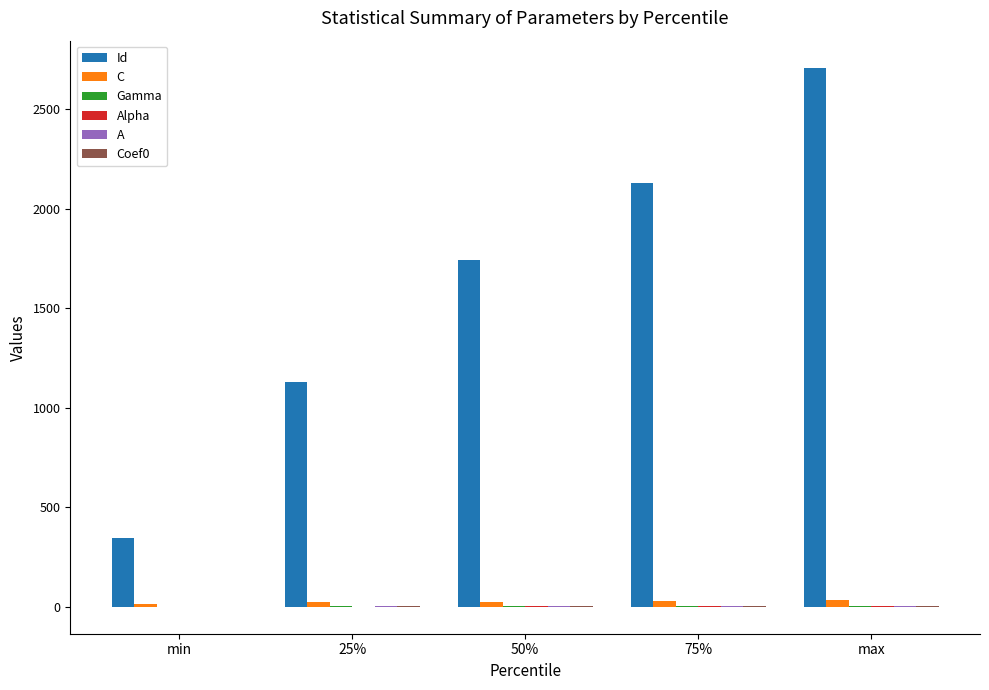

Where does the C series first go above 25?

50%